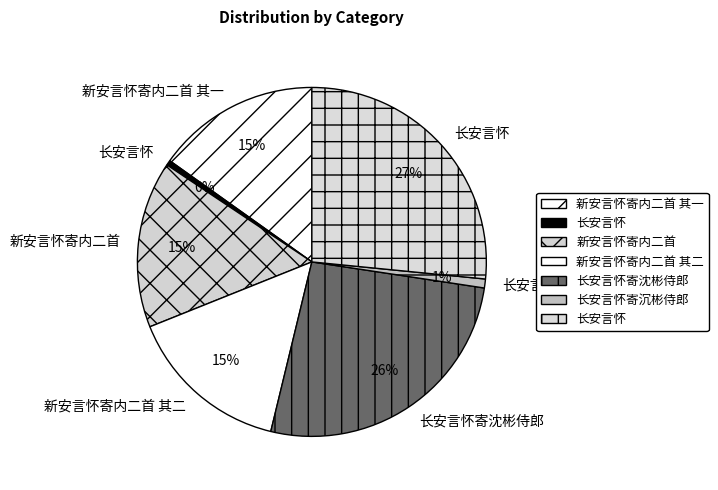

What is the change in value from 新安言怀寄内二首 其二 to 长安言怀寄沈彬侍郎?

+504406